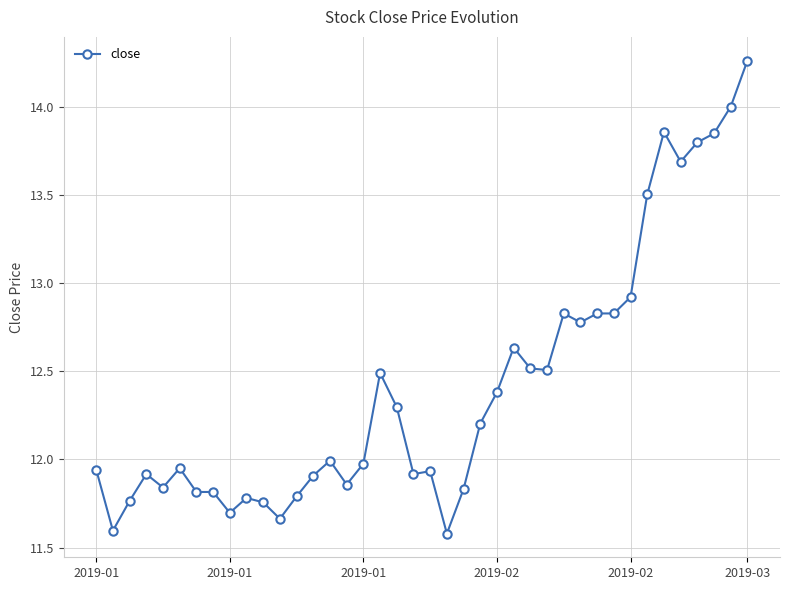

What is the minimum value shown in the chart?

11.6